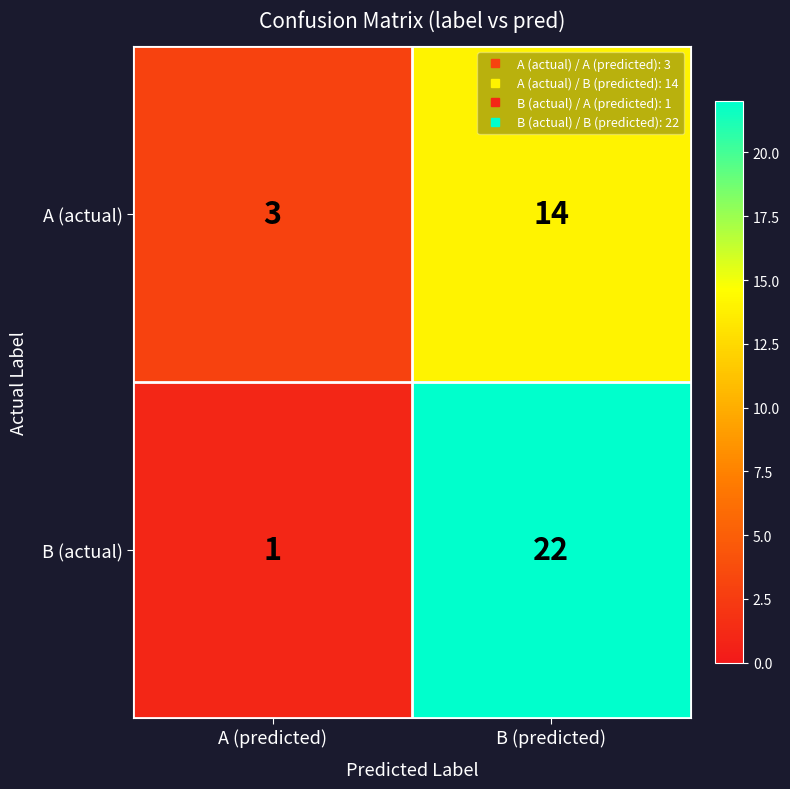

Which series has the largest range (max minus min)?

B (actual)